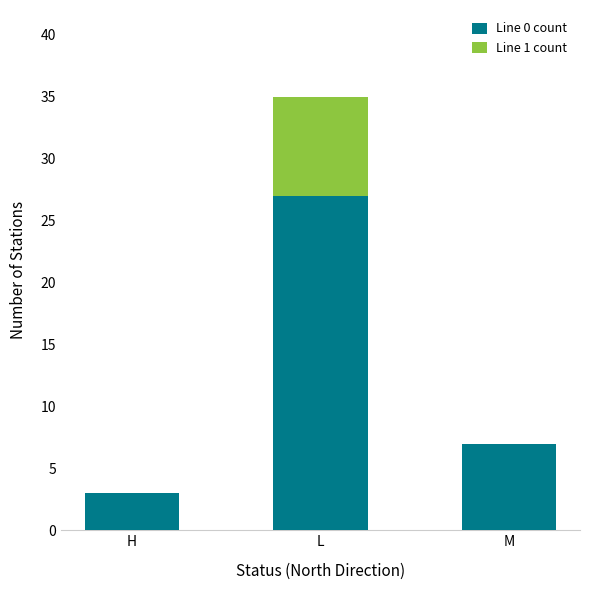

The Line 0 count series shows 27 at L. True or false?

True